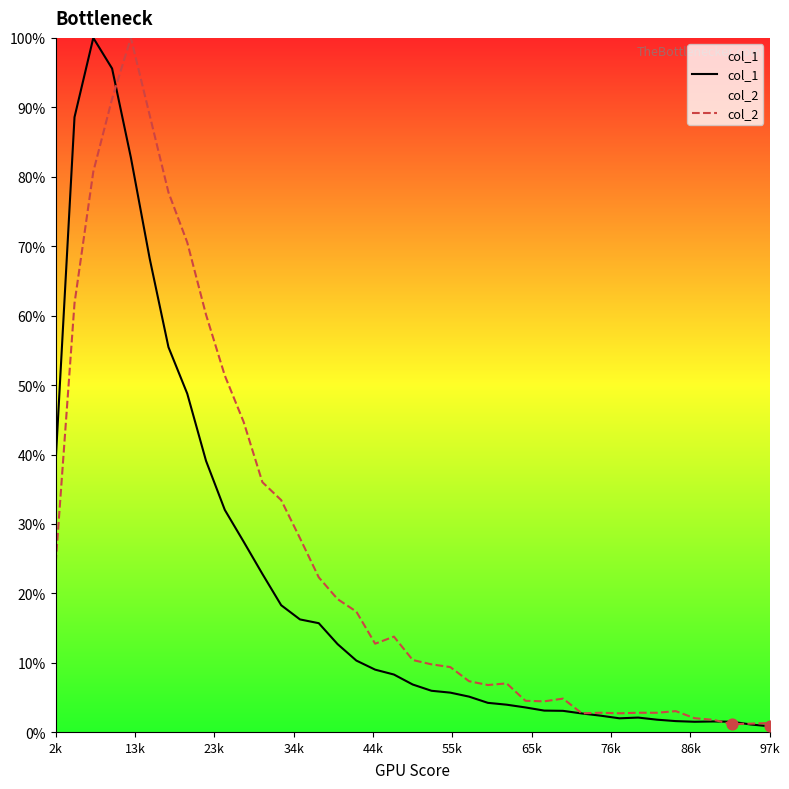

At how many categories does at least one series exceed 26?

14